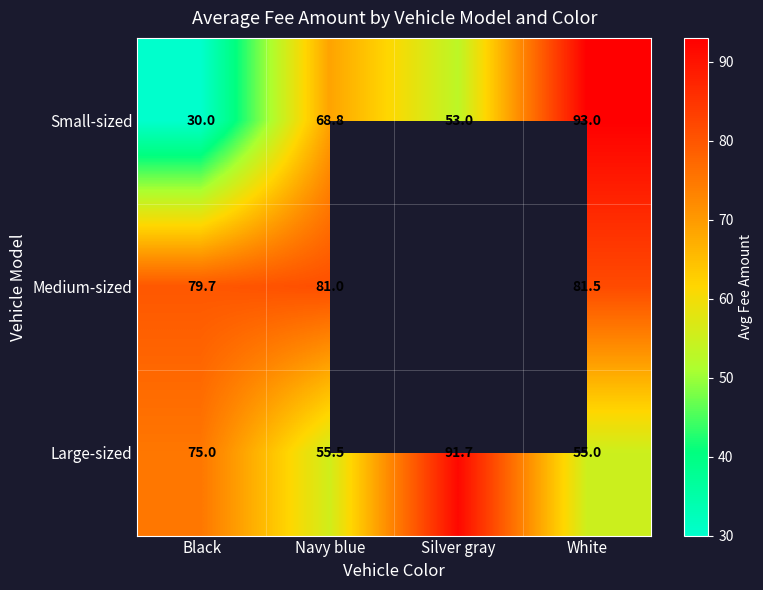

What is the difference between the second highest and minimum values in the Large-sized series?

20.0